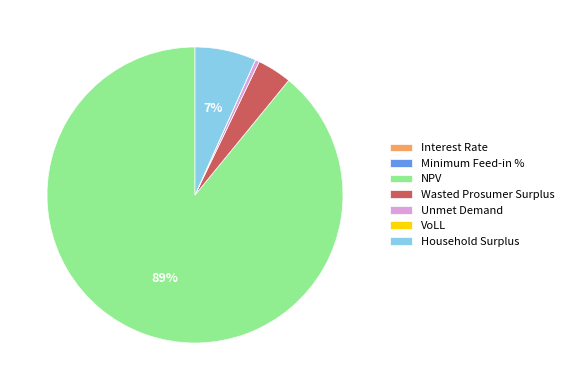

Which slice is the largest?

NPV